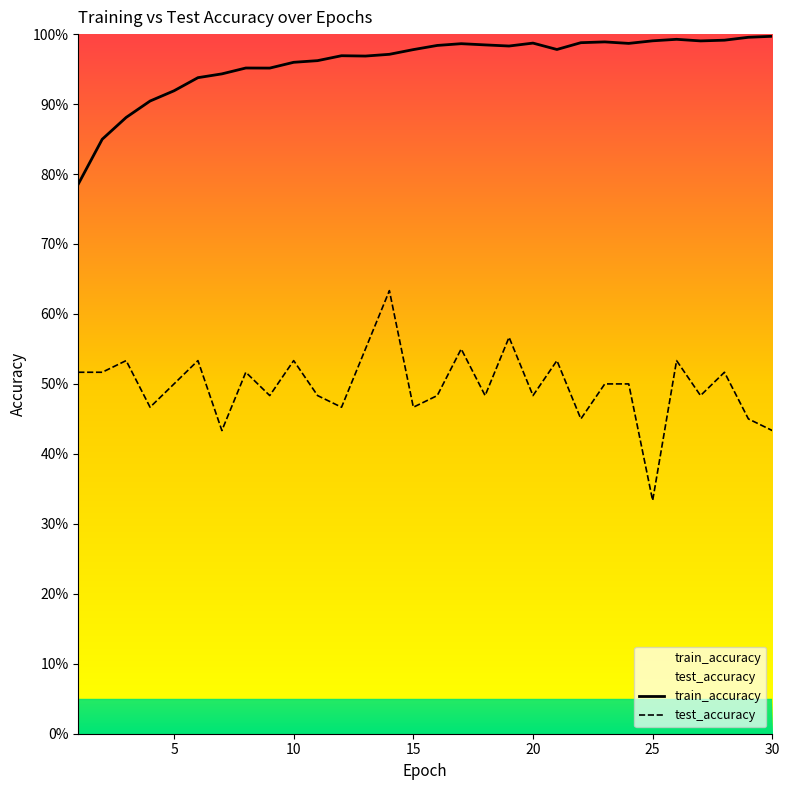

What is the minimum value shown in the chart?

0.3